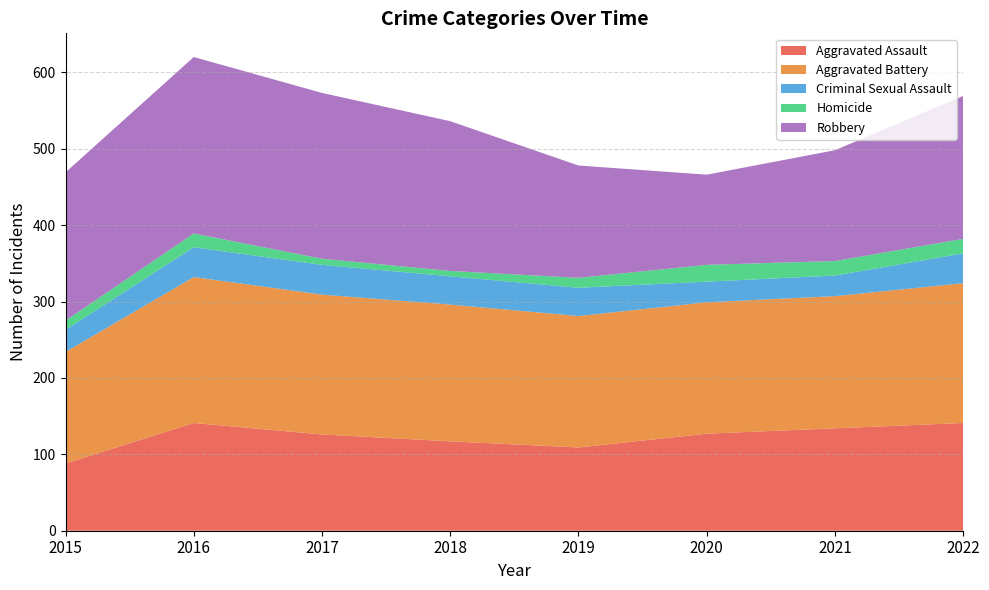

Reading right to left, transcribe all the data shown in this chart.

Aggravated Assault: 141	134	127	109	117	126	141	88
Aggravated Battery: 183	173	172	172	179	183	191	146
Criminal Sexual Assault: 39	27	27	37	37	39	39	29
Homicide: 19	19	22	13	7	8	18	12
Robbery: 187	145	118	147	196	217	231	194